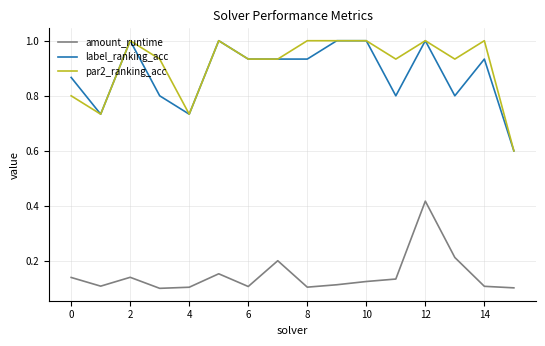

What is the maximum value shown in the chart?

1.0